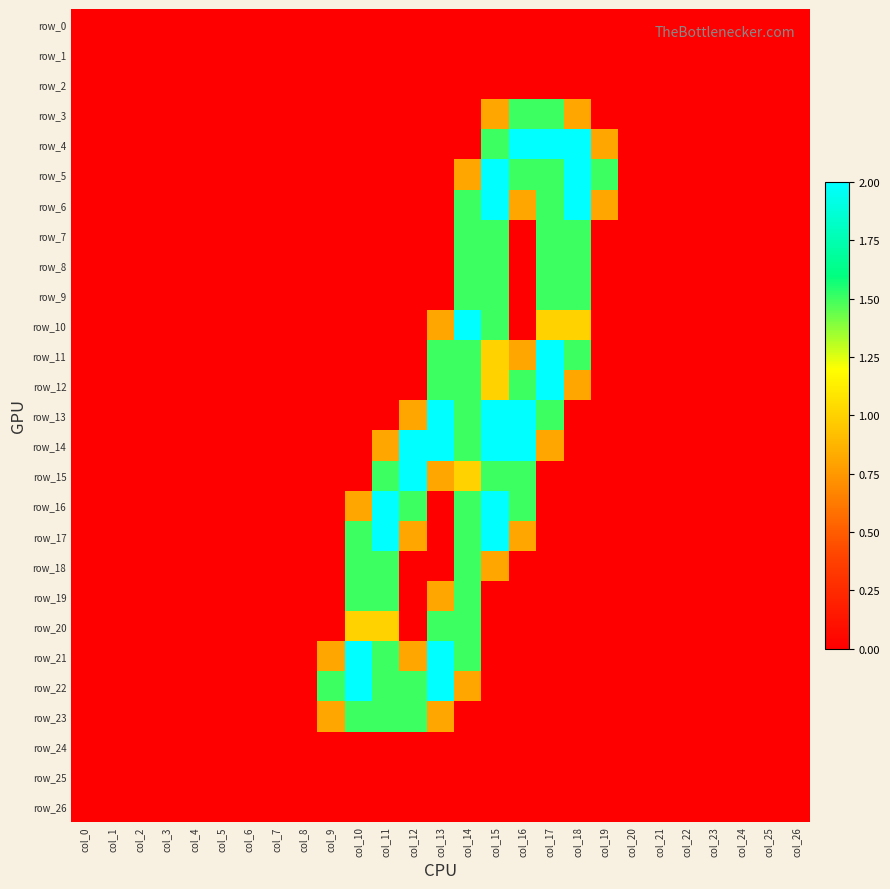

Is it true that row_25 equals 0.0 at col_23?

True